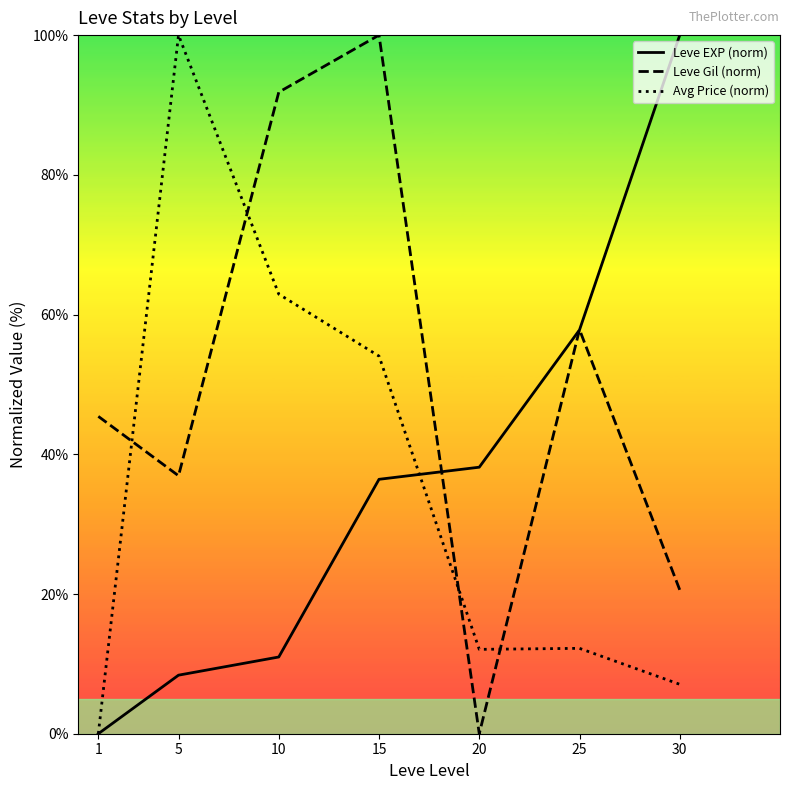

True or false: Avg Price (norm) has more than 2 points higher than both neighbors.

False